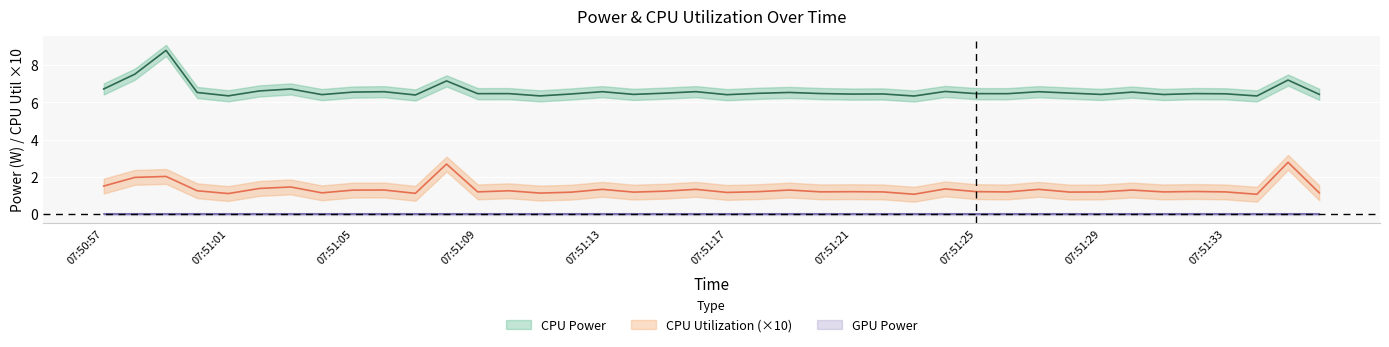

Is the value of CPU Power at 07:51:12 greater than the value of CPU Utilization at 07:51:16?

Yes